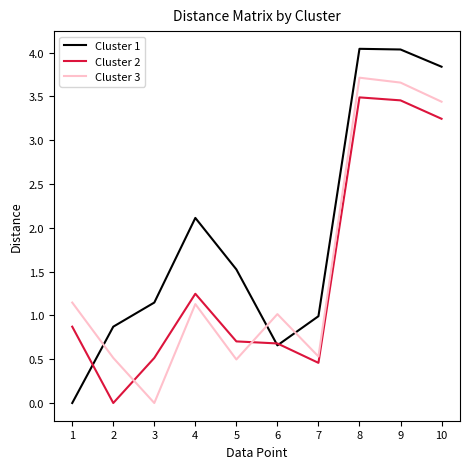

How many values in Cluster 2 are above zero?

9